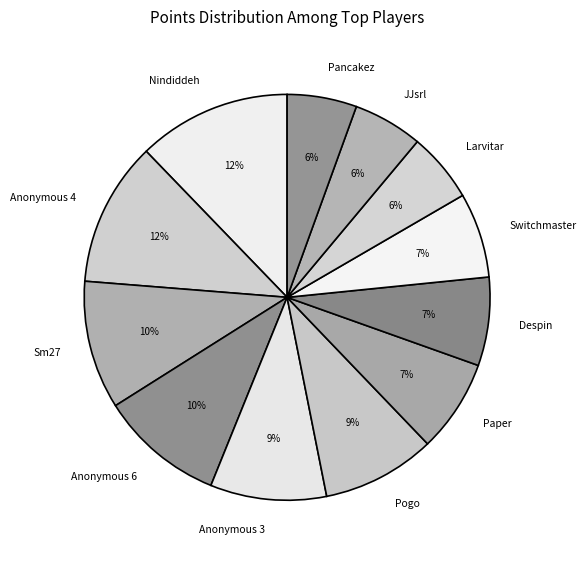

To the nearest percent, what is the combined percentage of Paper and Anonymous 6?

17%